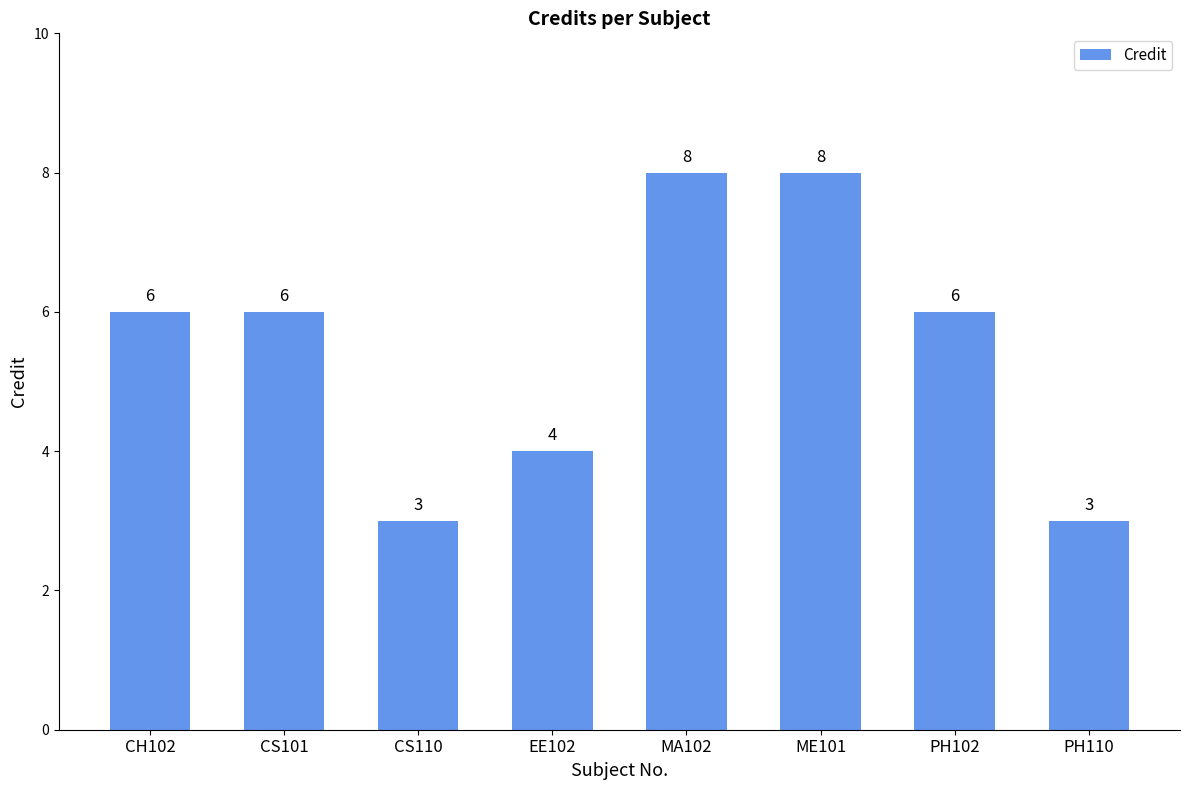

What is the change in value from CH102 to CS110?

-3